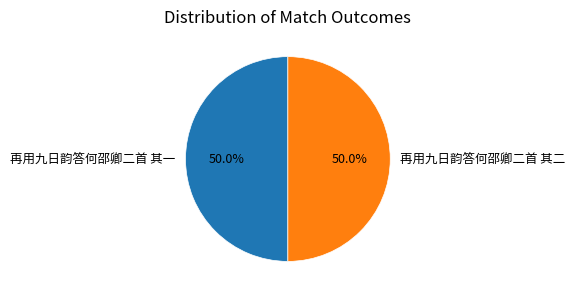

Is it true that 再用九日韵答何邵卿二首 其二 is 50% of the pie?

True